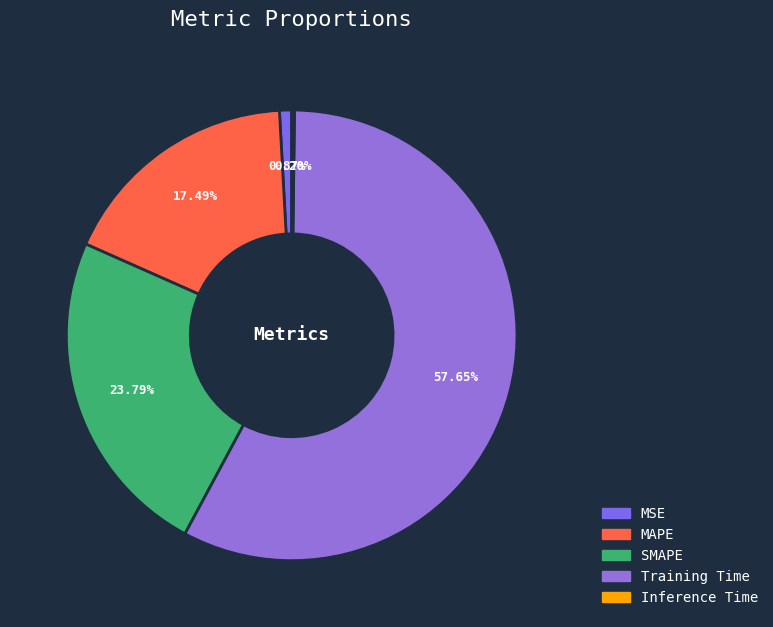

To the nearest percent, what portion does SMAPE represent?

24%